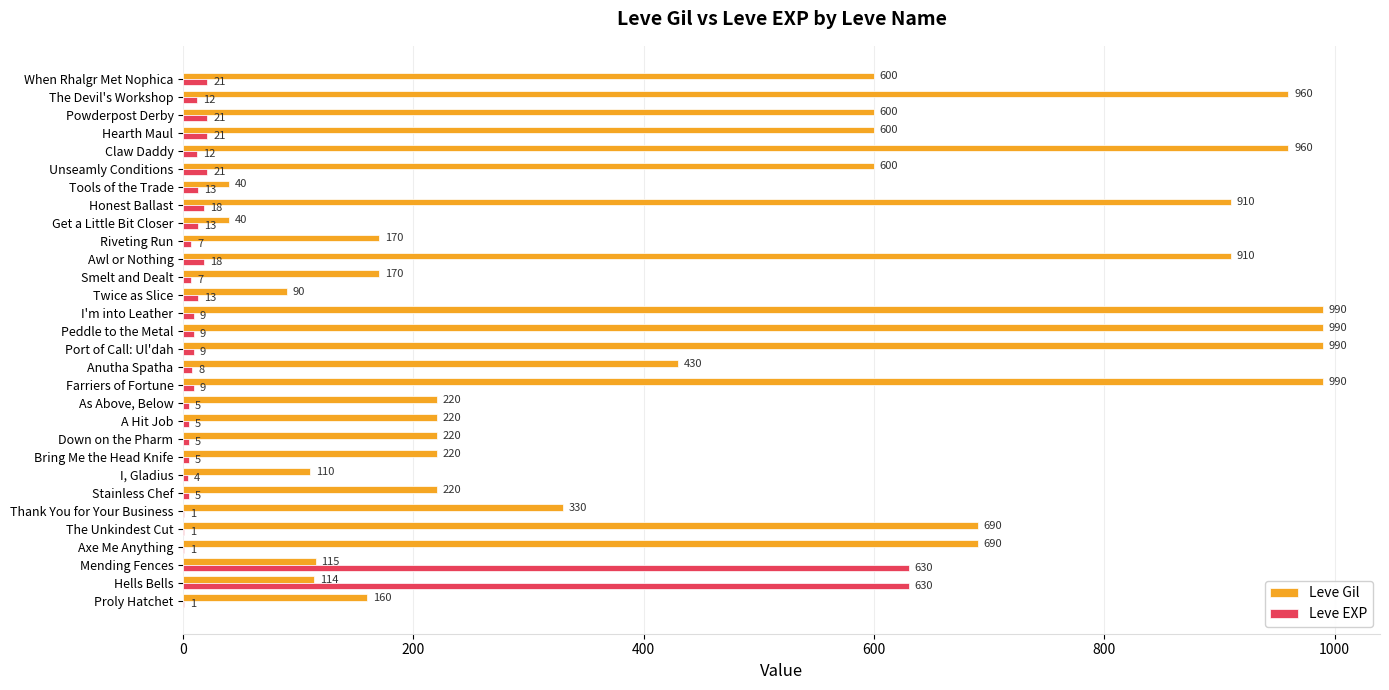

What is the average value of the Leve Gil series?

478